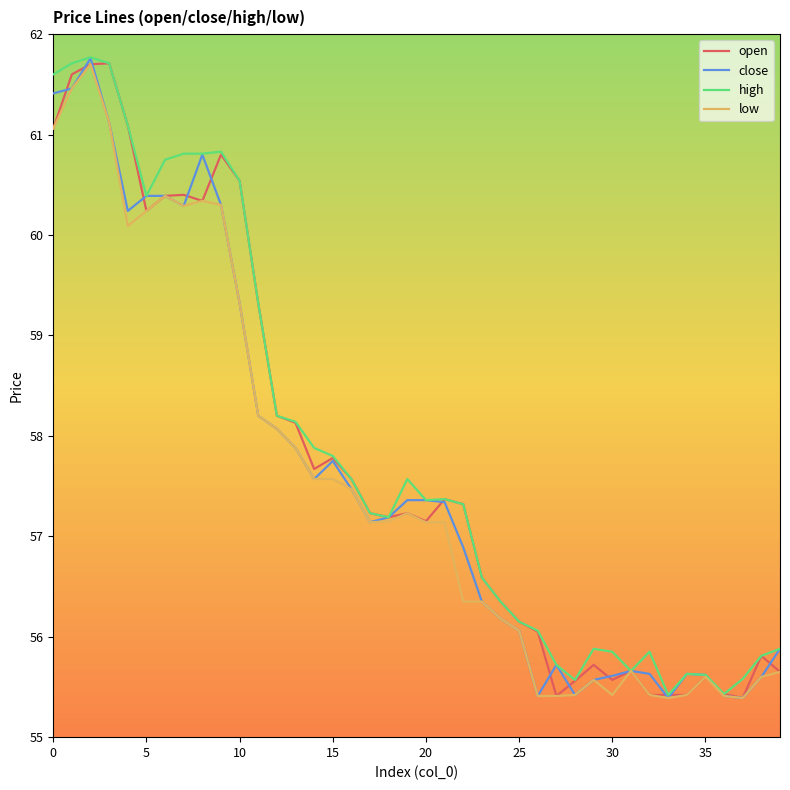

What is the lowest value of the high series?

55.4